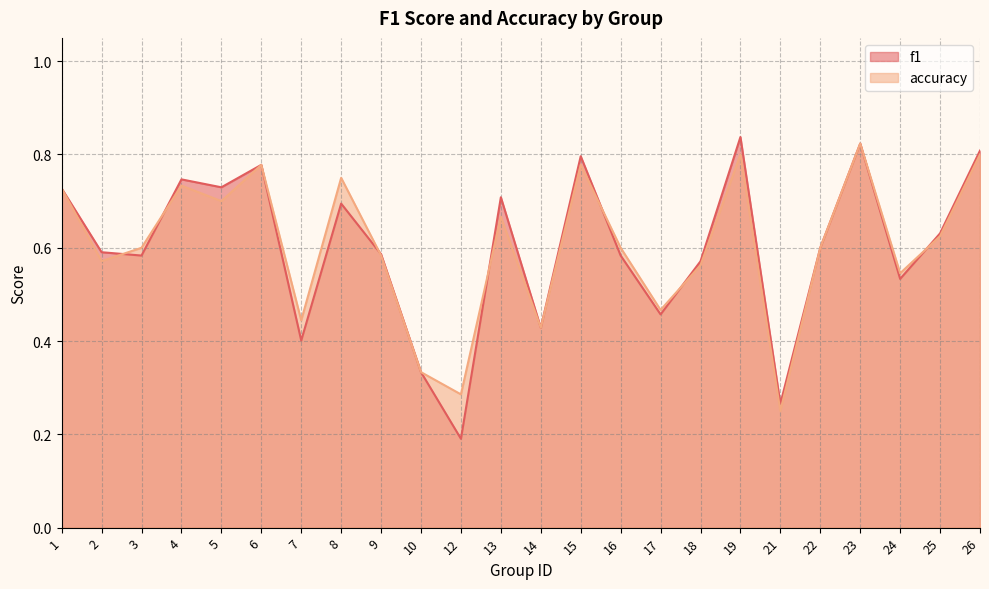

Does the chart have visible grid lines?

Yes